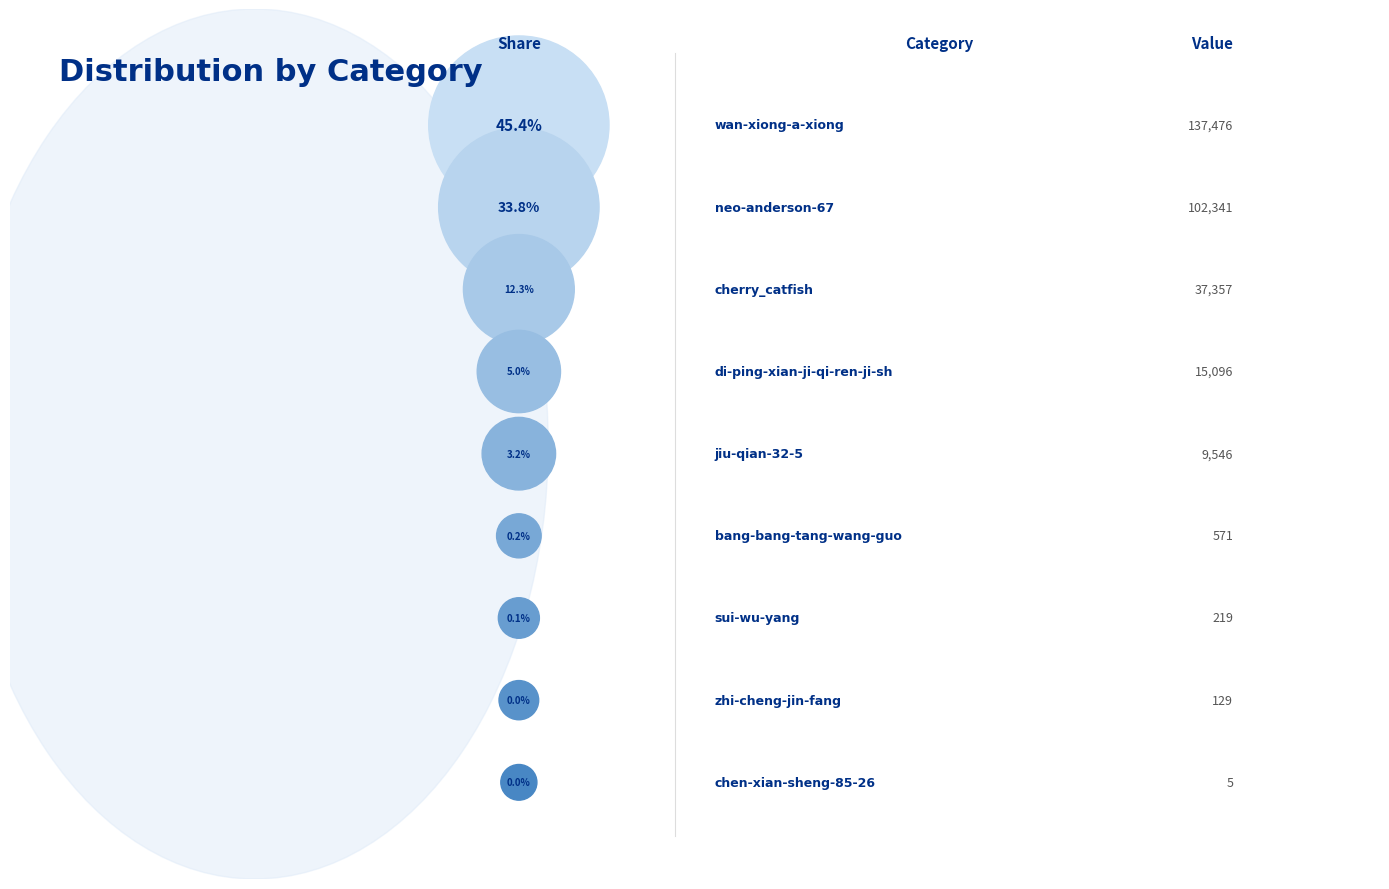

What is the total percentage of sui-wu-yang and neo-anderson-67?

33.9%